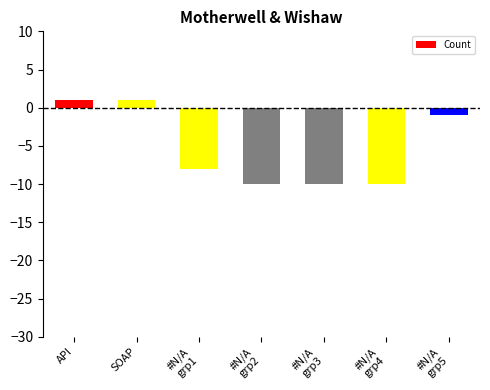

Reading left to right, what are all the values shown in this chart?

1	1	-8	-10	-10	-10	-1